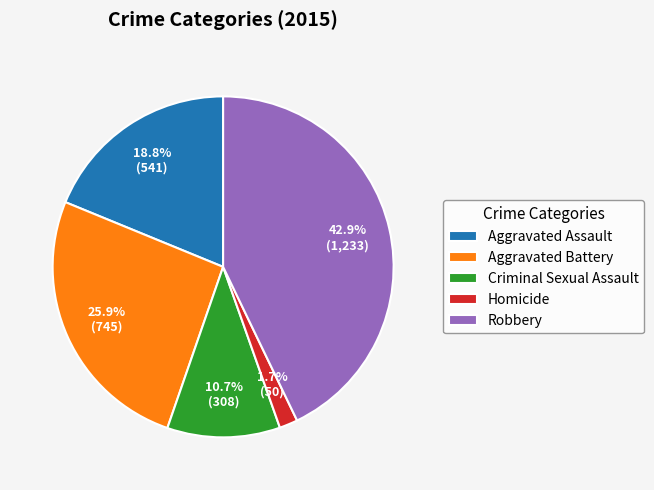

Which has a higher value, Aggravated Assault or Criminal Sexual Assault?

Aggravated Assault